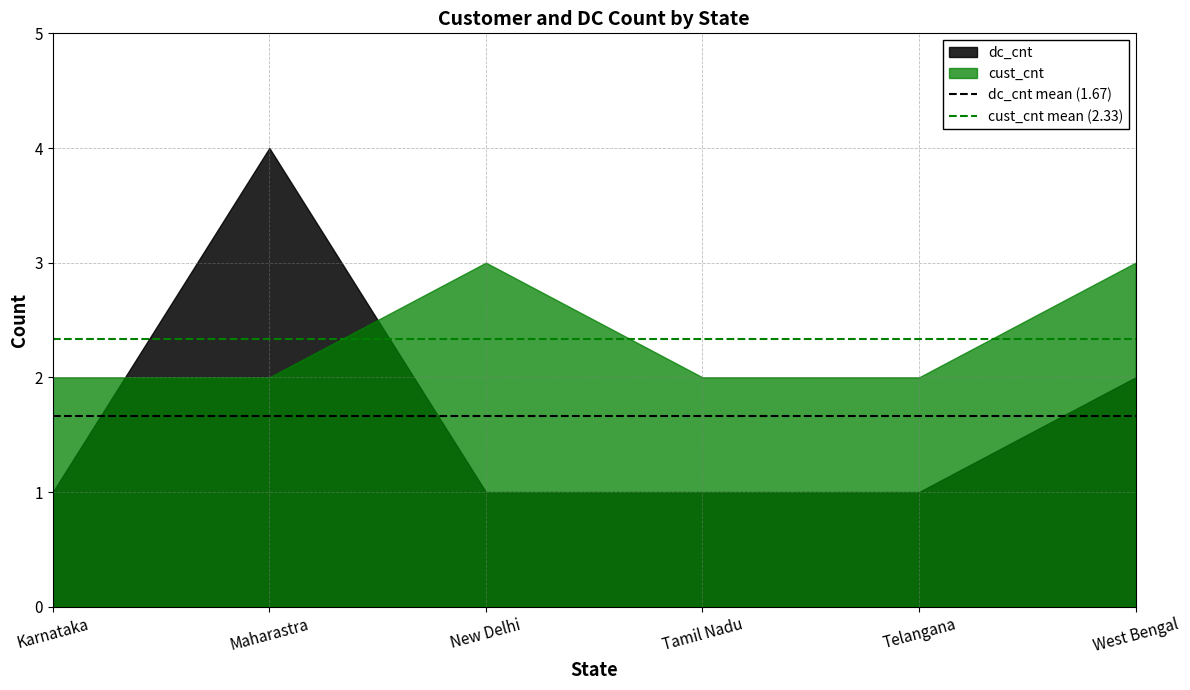

How many series are shown in this chart?

2